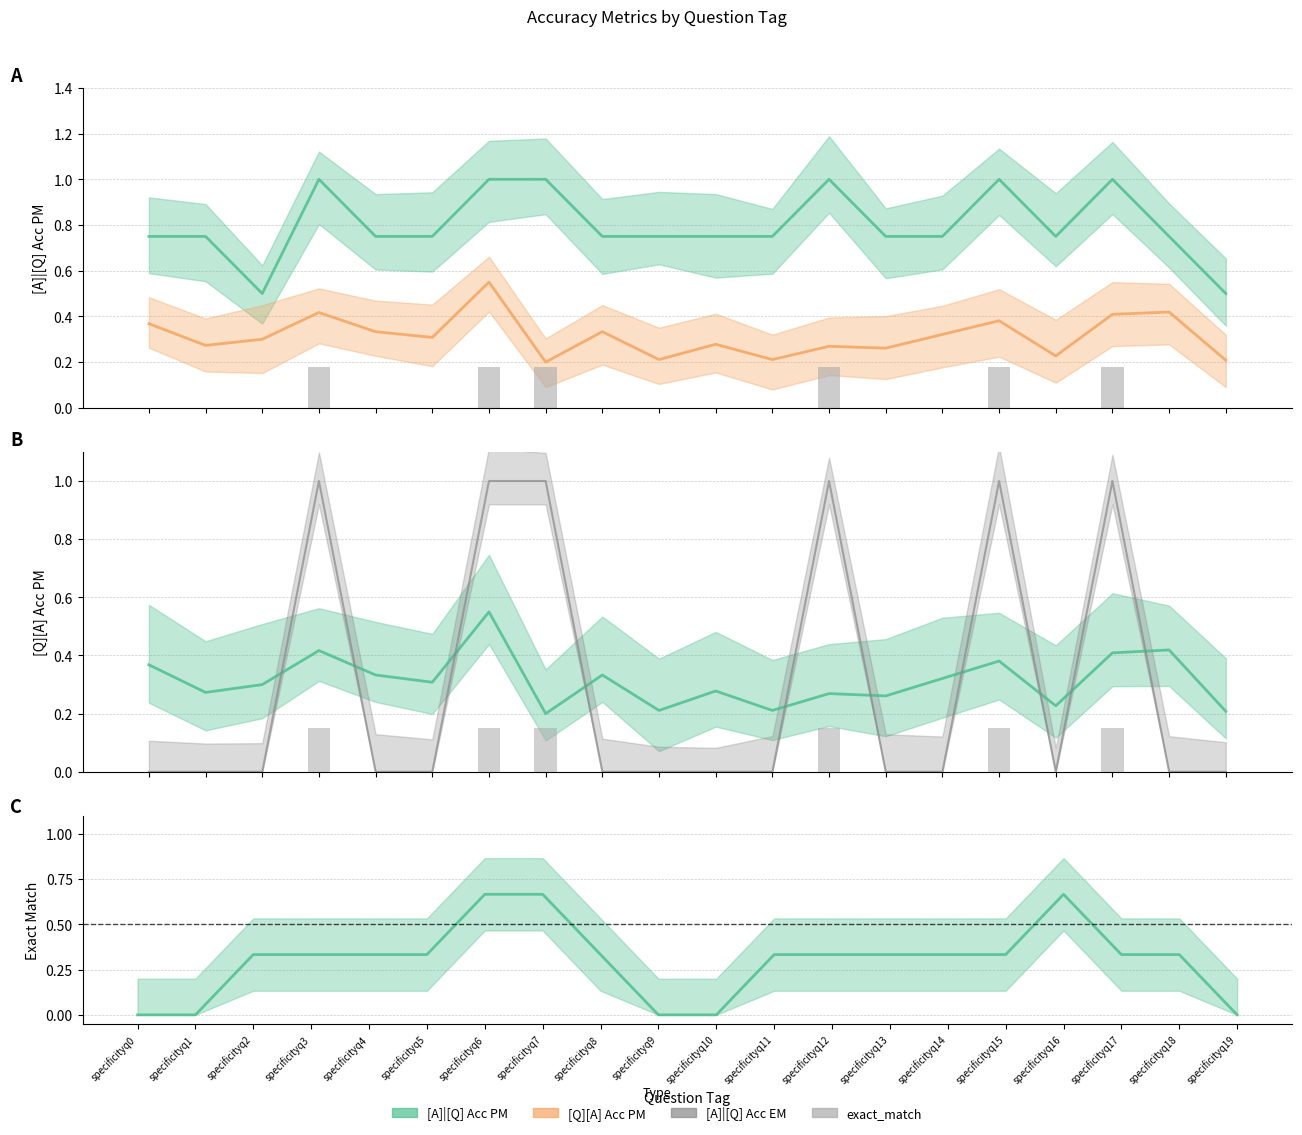

Count the values in the range 0 to 1.

20